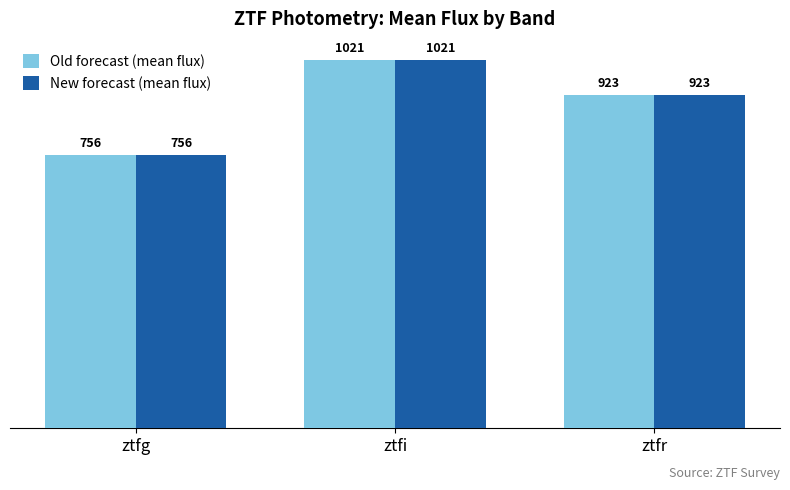

What is the approximate value of Old forecast (mean flux) at ztfr?

923.5